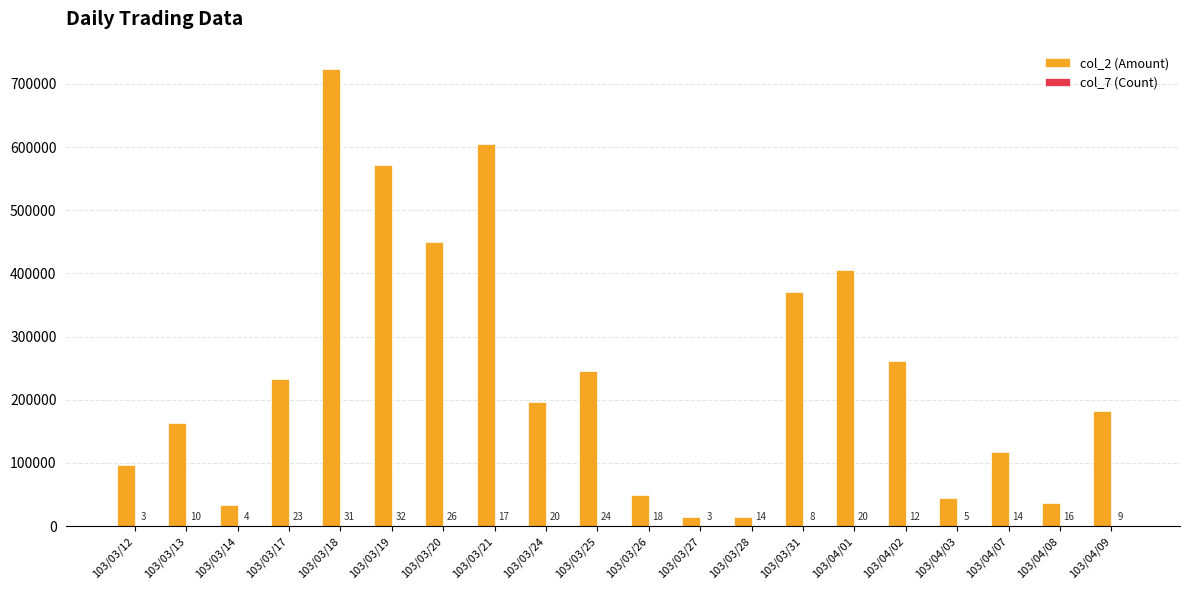

Which label corresponds to the largest value in the chart?

103/03/18